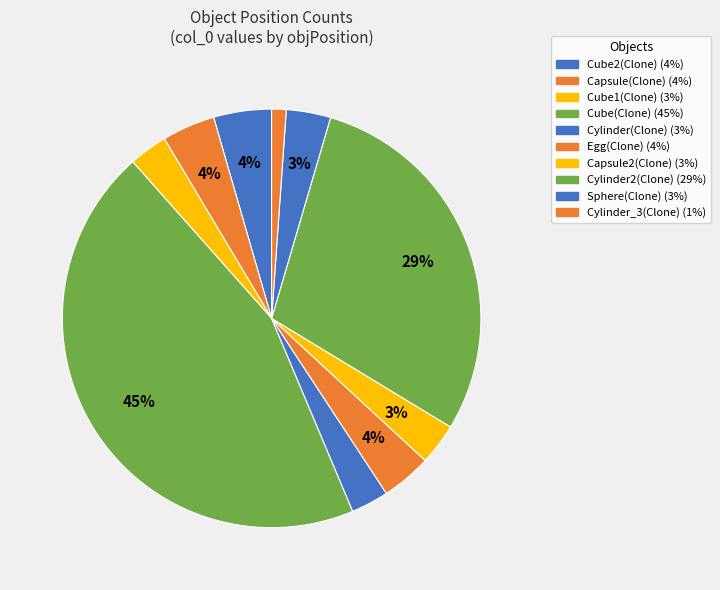

What is the largest slice in the pie chart?

Cube(Clone)